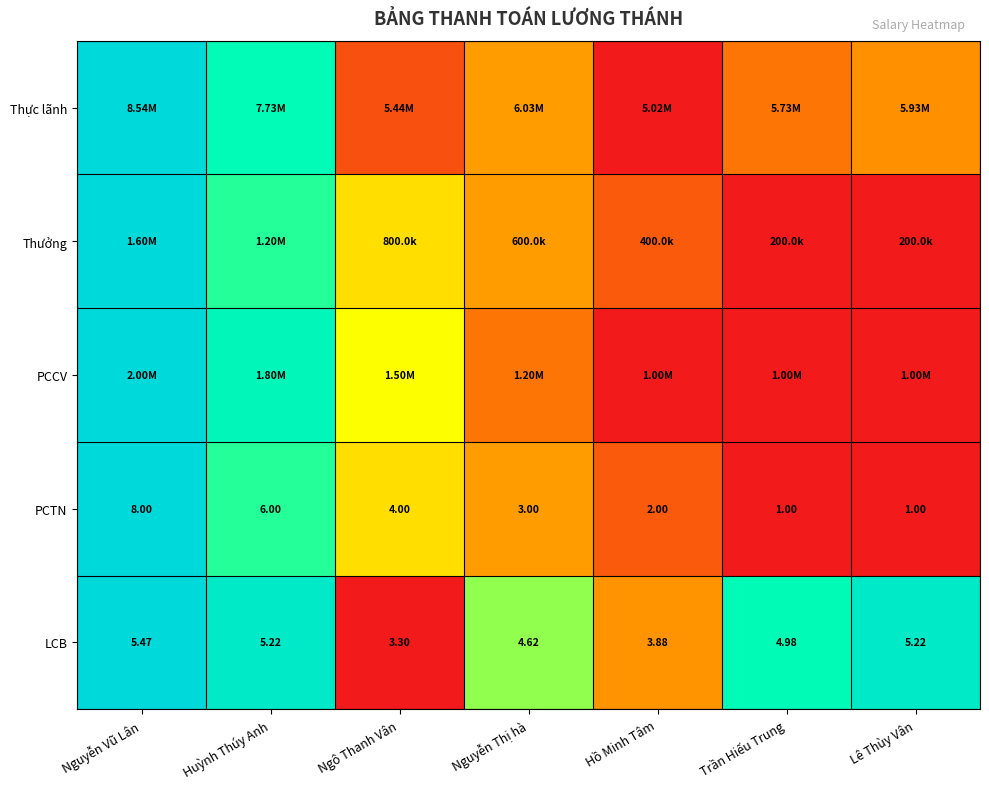

At which label does LCB first exceed 4?

Nguyễn Vũ Lân